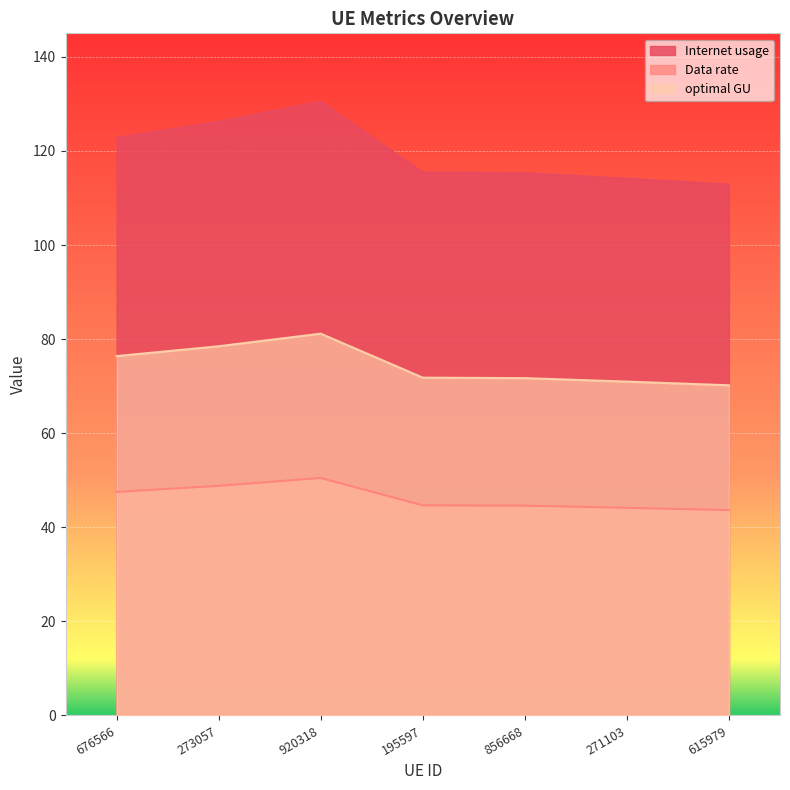

Which series has the widest spread of values?

Internet usage